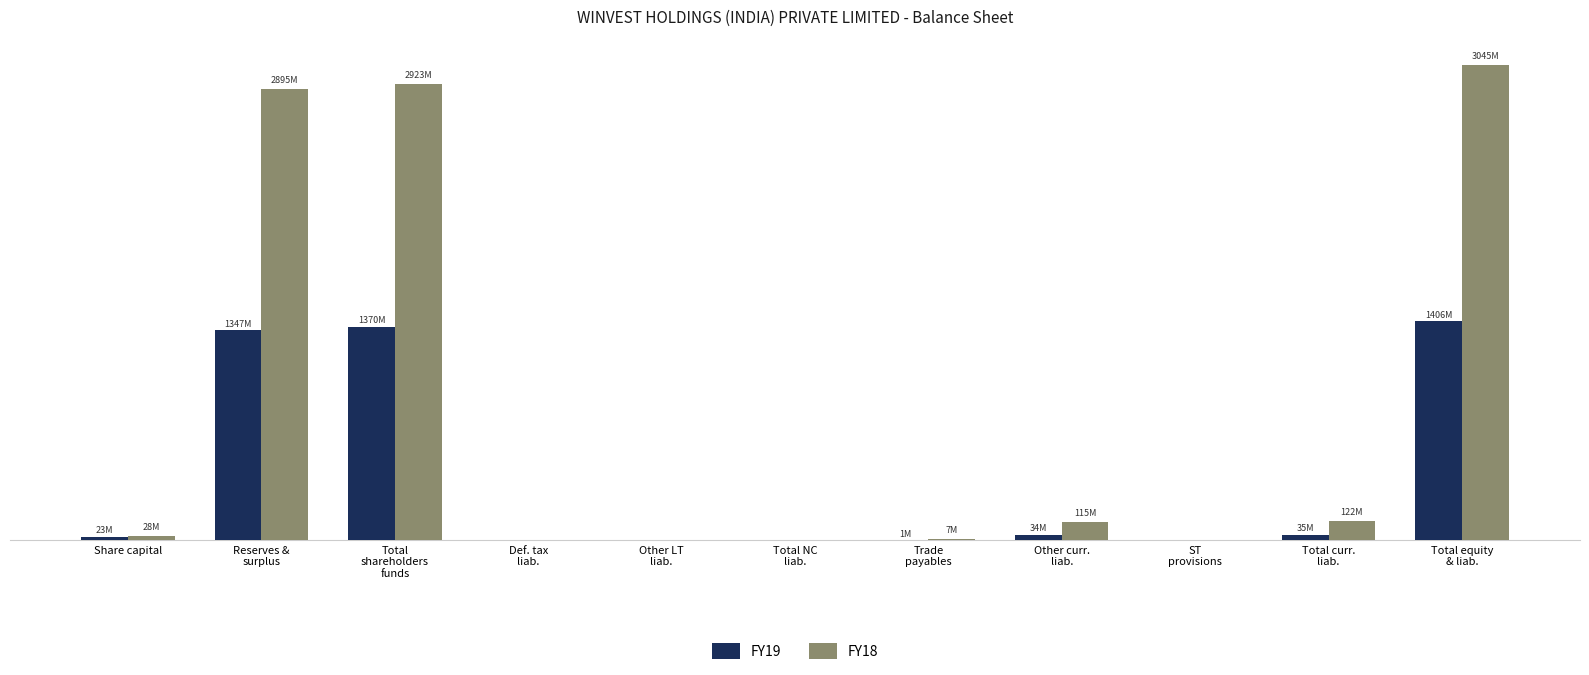

What position from the right is Share capital?

11